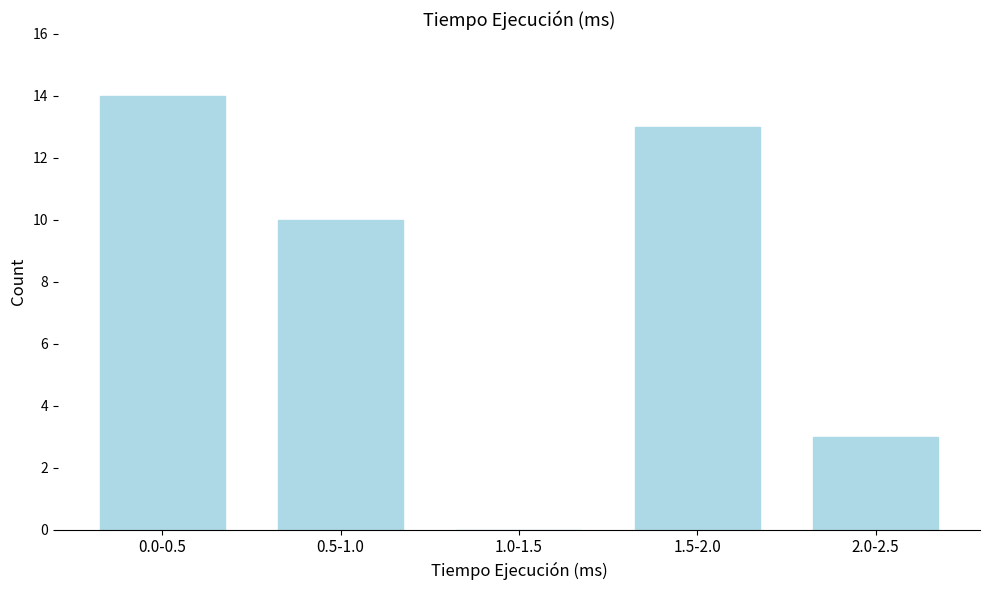

Reading left to right, transcribe all the data shown in this chart.

0.0-0.5=14	0.5-1.0=10	1.0-1.5=0	1.5-2.0=13	2.0-2.5=3